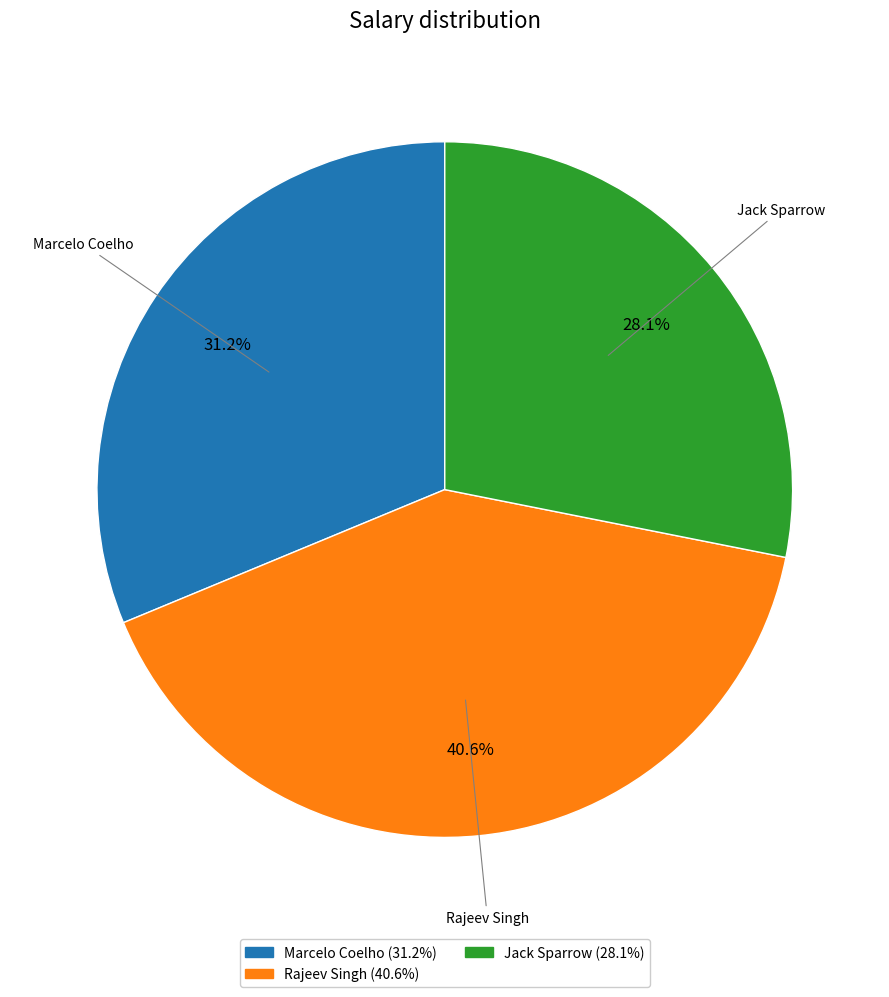

Which category has the biggest portion of the pie?

Rajeev Singh